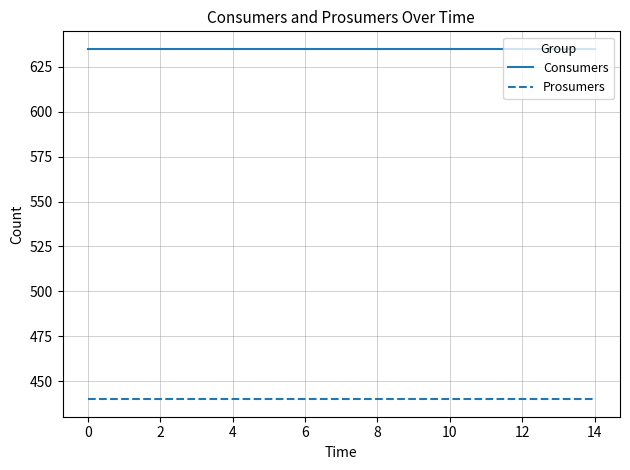

What is the lowest value of the Consumers series?

635